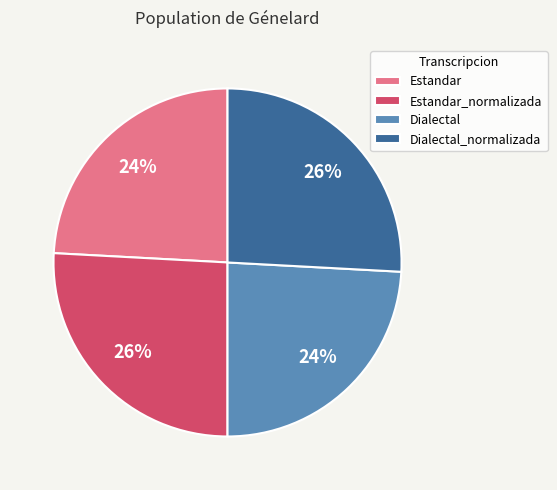

Is it true that Dialectal_normalizada is 35% of the pie?

False